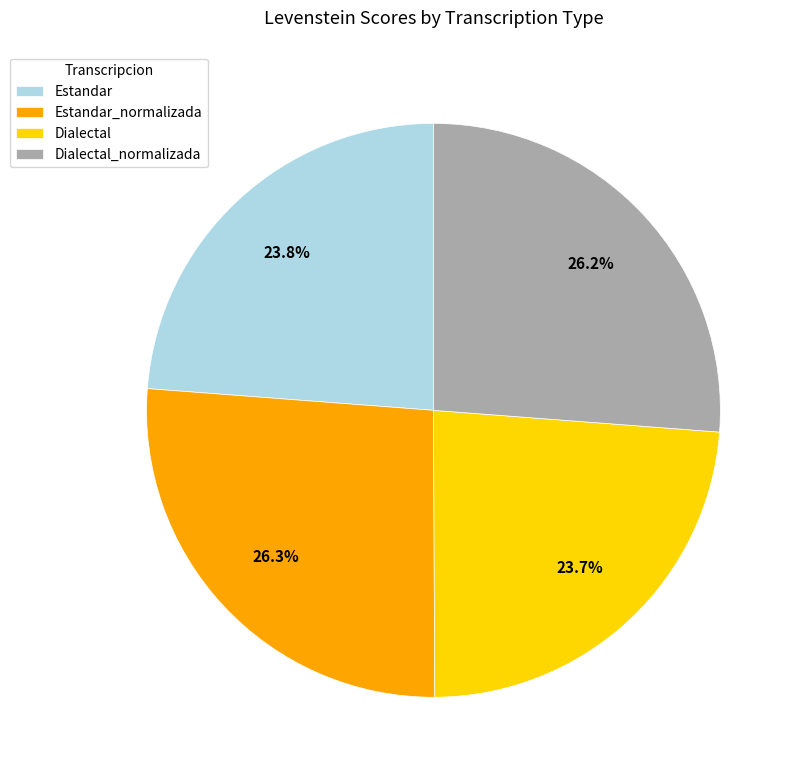

Which has a higher value, Estandar_normalizada or Dialectal?

Estandar_normalizada